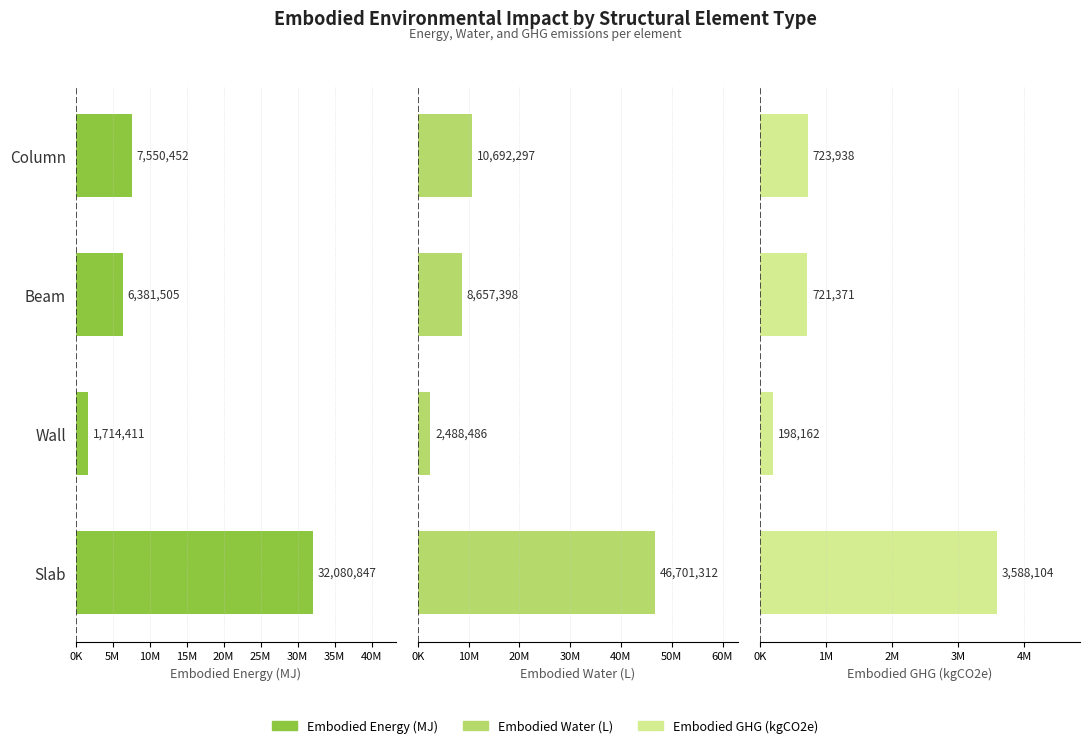

Between Slab and Wall, which series saw the biggest shift?

Embodied_Water_(L)